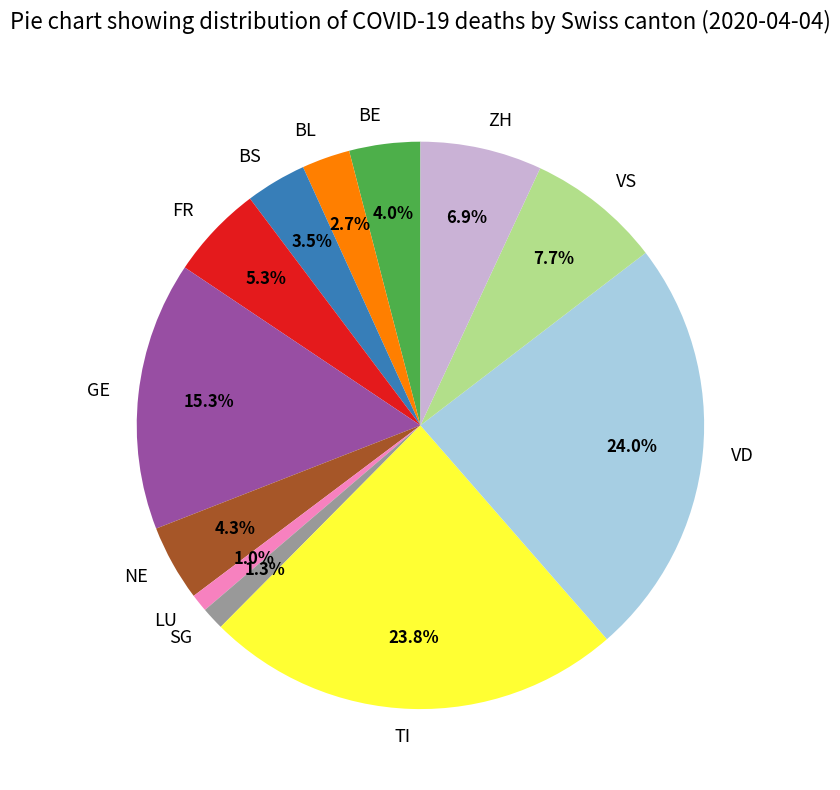

Is there any slice that represents more than half of the pie?

No